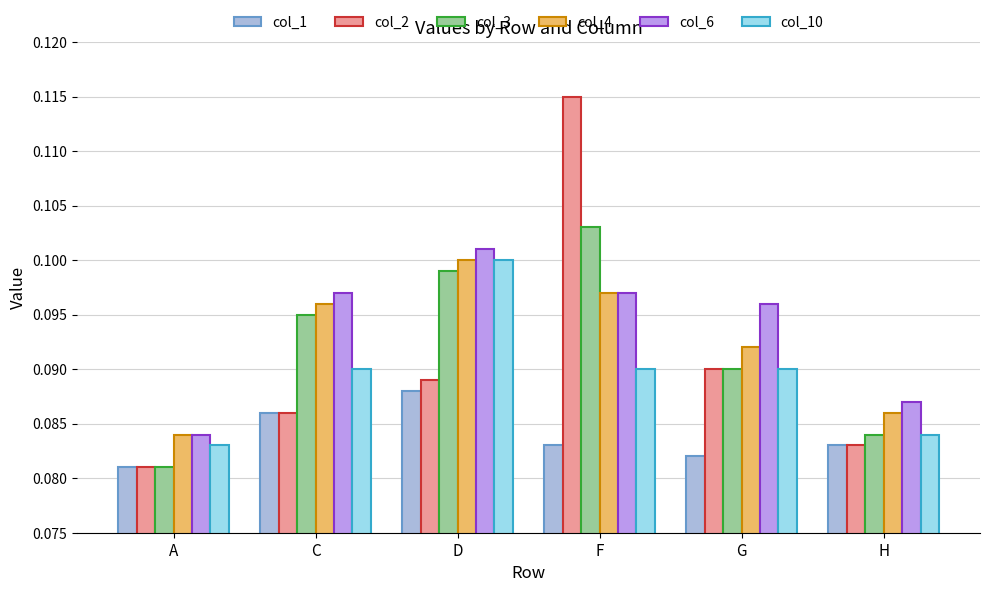

Is the value of col_1 at H greater than the value of col_2 at F?

No